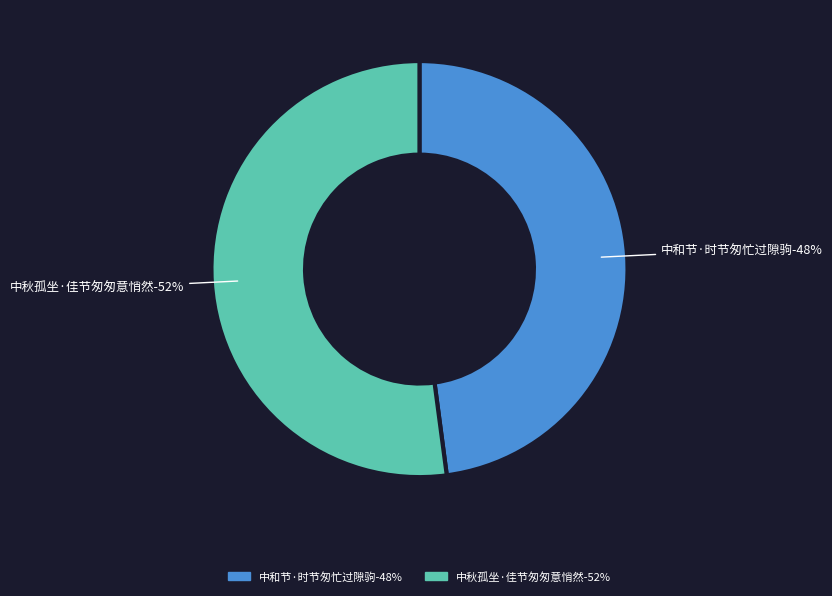

Is the sum of 中秋孤坐·佳节匆匆意悄然 and 中和节·时节匆忙过隙驹 greater than half?

Yes